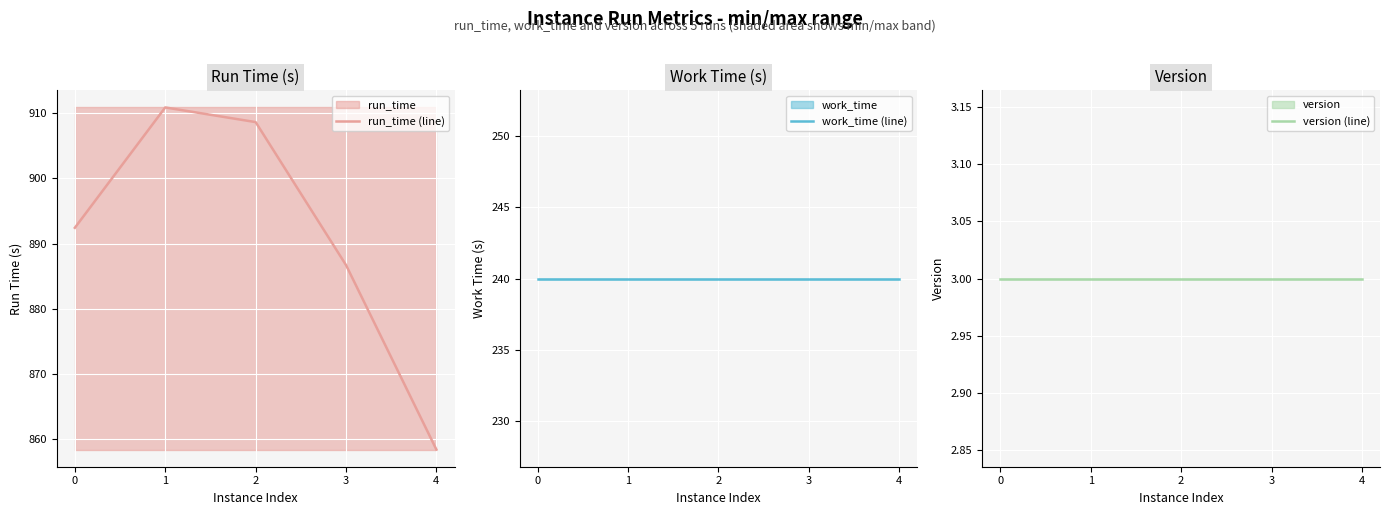

Reading left to right, list all the values displayed in this chart.

run_time (line): 0=892.4	1=910.8	2=908.6	3=886.7	4=858.4
work_time (line): 0=240.0	1=240.0	2=240.0	3=240.0	4=240.0
version (line): 0=3.0	1=3.0	2=3.0	3=3.0	4=3.0